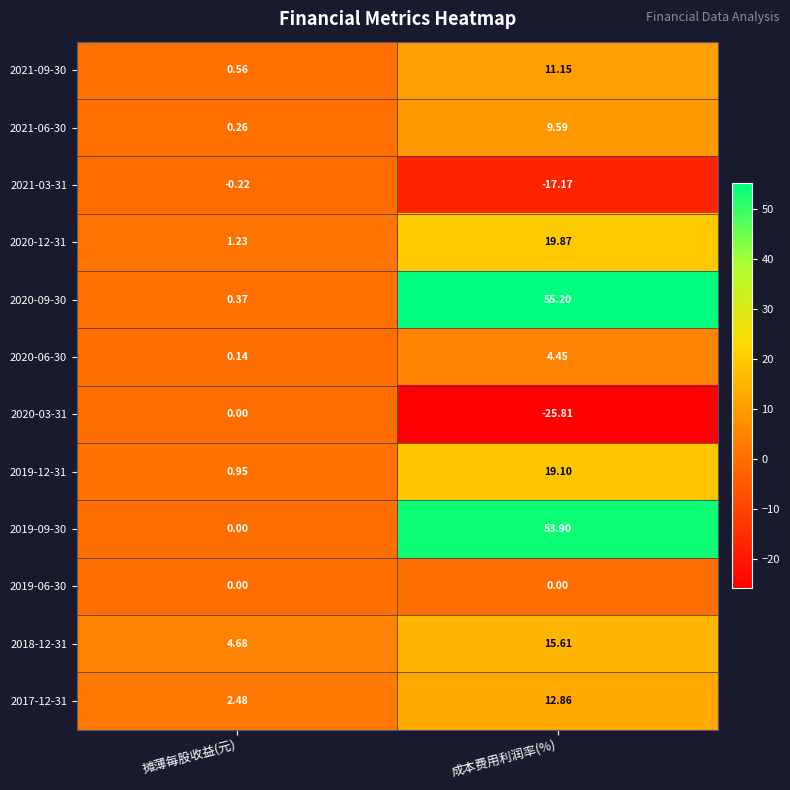

Is the value of 2019-06-30 at 成本费用利润率(%) greater than the value of 2020-12-31 at 摊薄每股收益(元)?

No